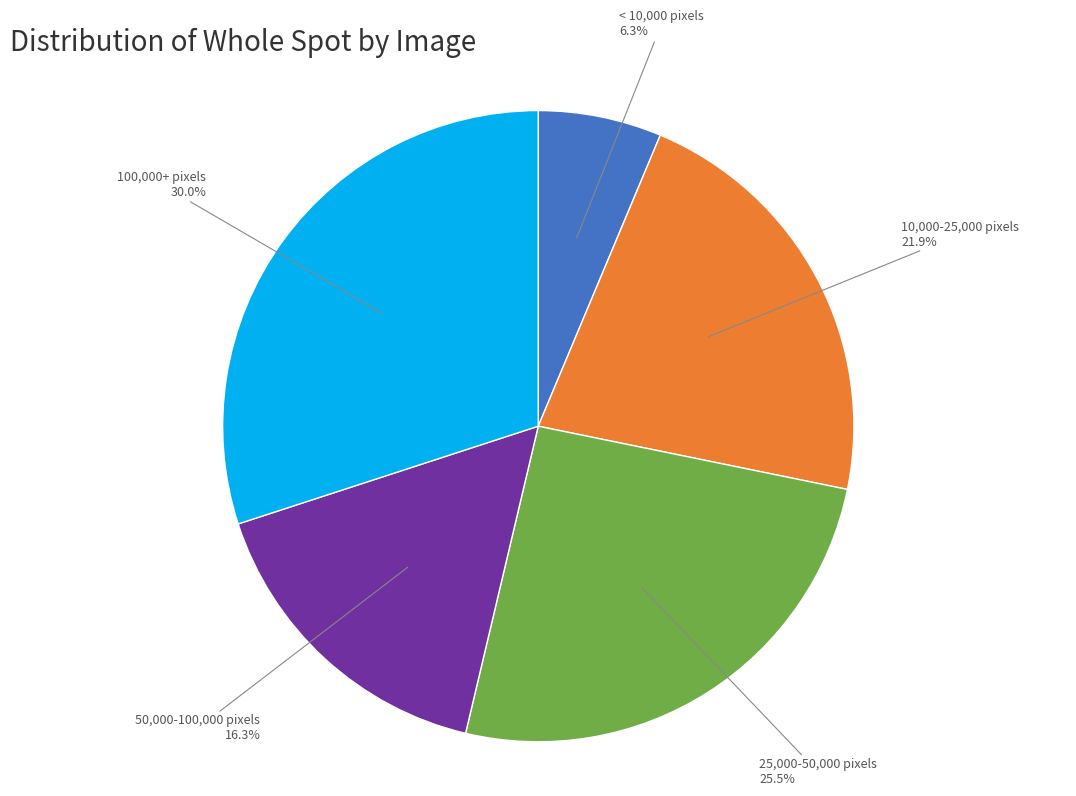

Do < 10,000 pixels and 10,000-25,000 pixels together represent more than half of the pie?

No